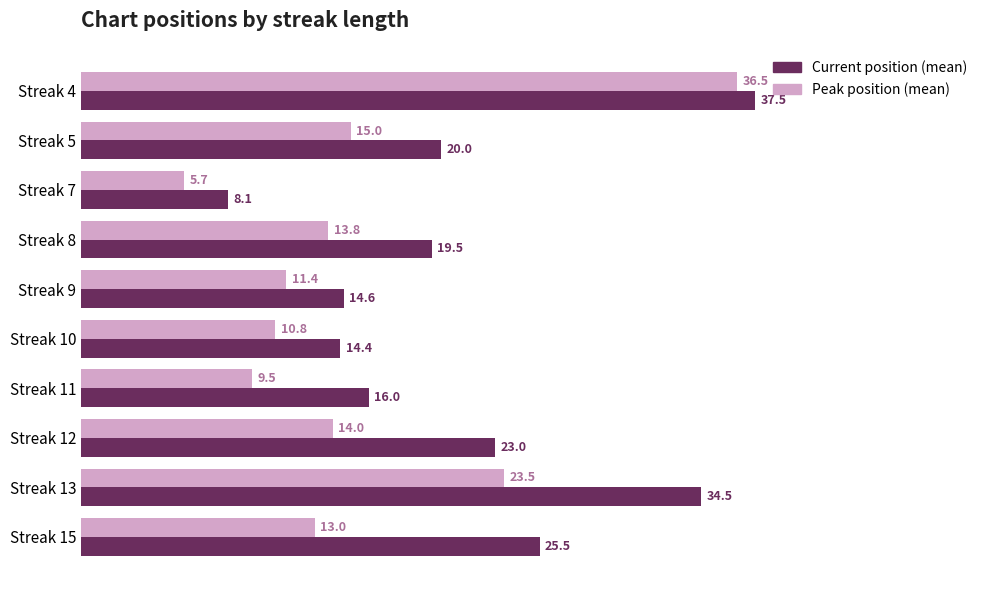

How many series are shown in this chart?

2